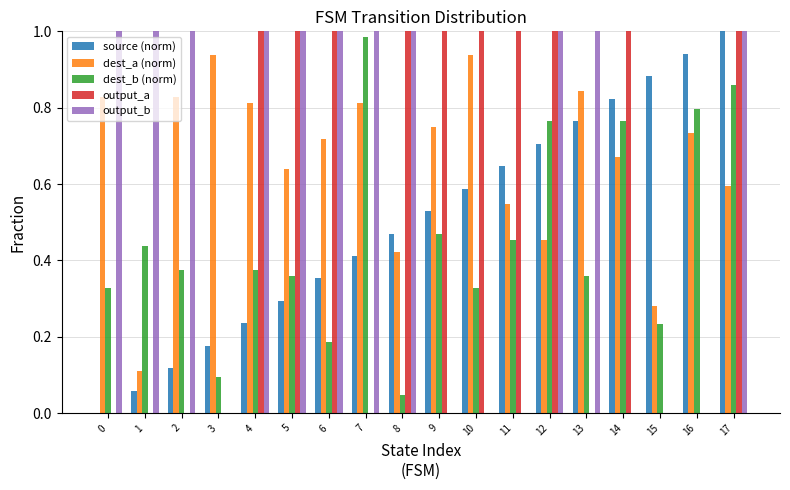

What is the sum of all output_a values?

10.0